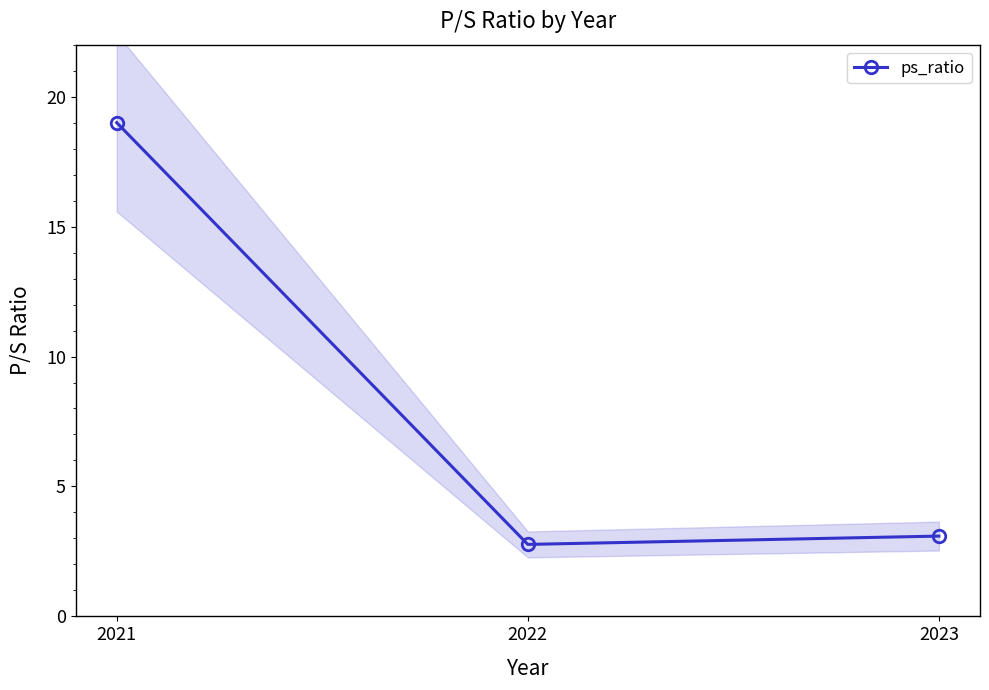

What is the change in value from 2022 to 2023?

+0.3